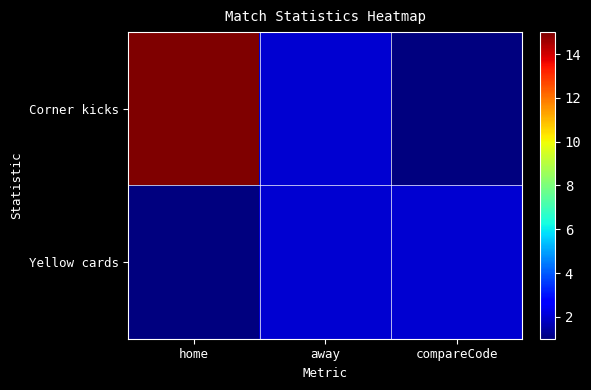

Which category has the lowest value across all series?

compareCode